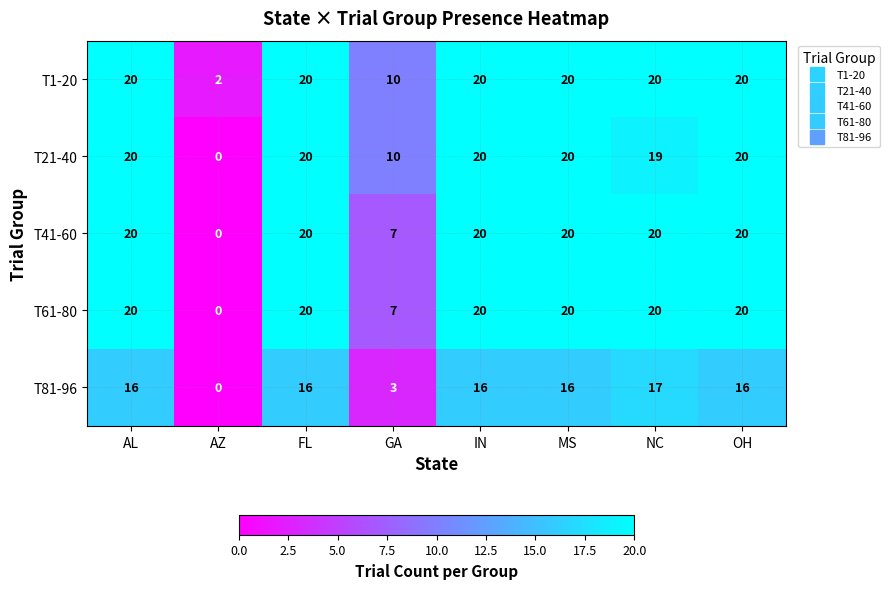

What is the sum of the T81-96 values at MS and FL?

32